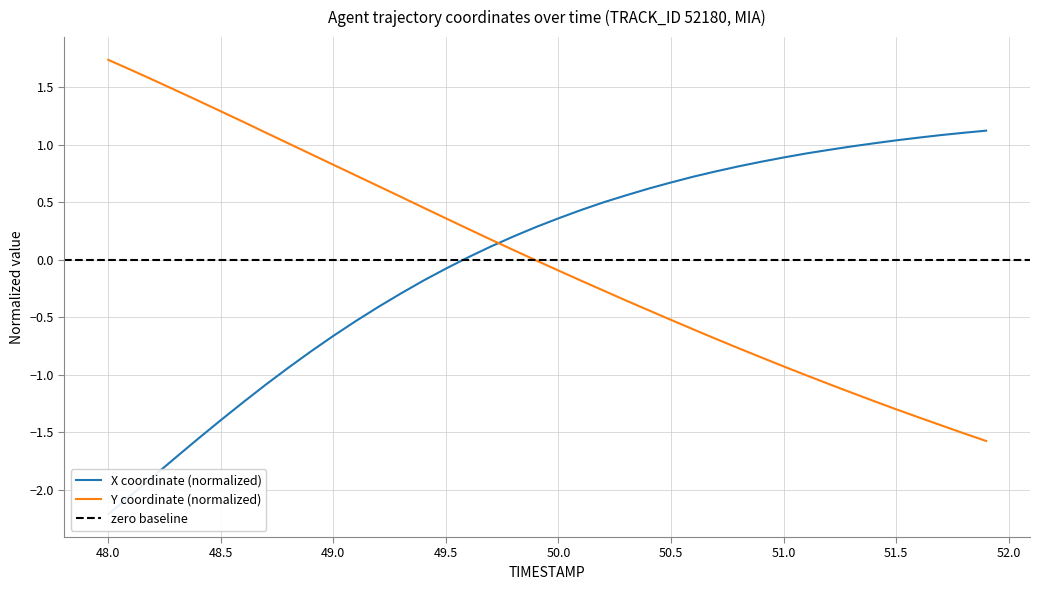

Is it true that Y coordinate (normalized) equals -1.3 at 51.5?

True